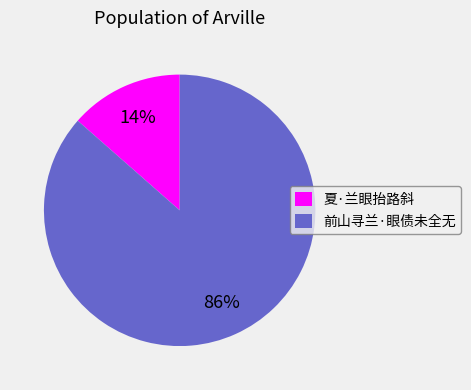

To the nearest percent, what is the average slice percentage?

50%